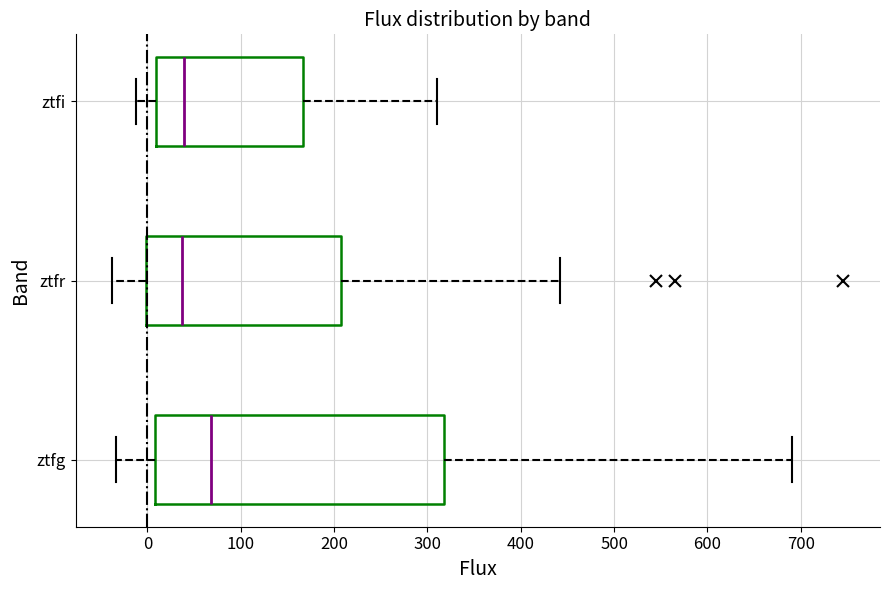

Reading bottom to top, read every box against the x-axis: the position of its median line, the range the box covers, and the ends of its whiskers. The values are not printed on the chart, so give them approximately, as read against the axis.

ztfg: median 70, box 10 to 320, whiskers -30 to 690
ztfr: median 40, box 0 to 210, whiskers -40 to 440
ztfi: median 40, box 10 to 170, whiskers -10 to 310